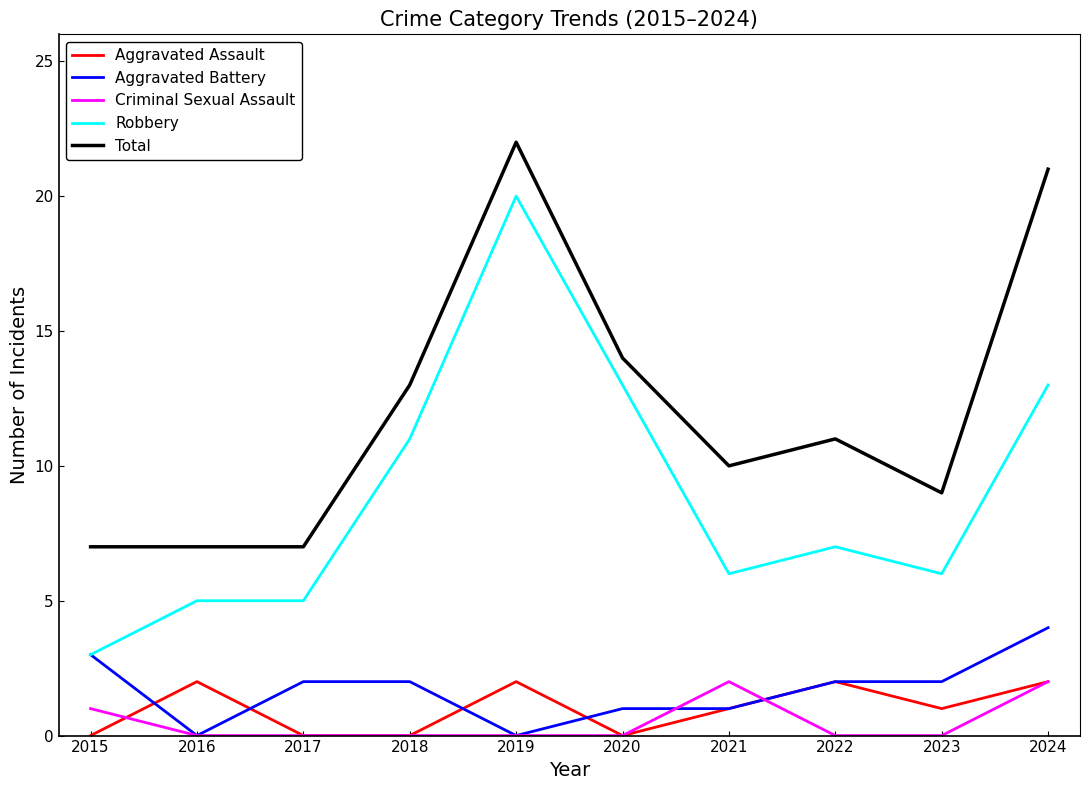

What is the total value across all series at 2015?

14